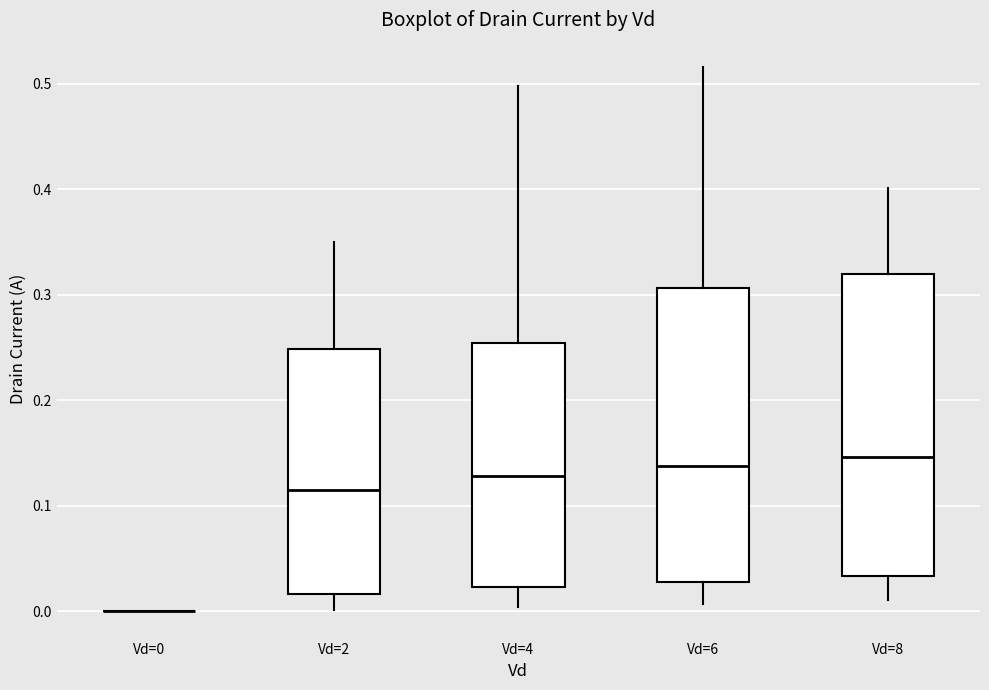

Reading left to right, transcribe this box plot: for each box, give where its median line is, the range the box spans, and where its two whiskers end, as read against the y-axis. The values are not printed on the chart, so give them approximately, as read against the axis.

Vd=0: box collapsed to a line at 0.00, whiskers 0.00 to 0.00
Vd=2: median 0.11, box 0.02 to 0.25, whiskers 0.00 to 0.35
Vd=4: median 0.13, box 0.02 to 0.25, whiskers 0.00 to 0.50
Vd=6: median 0.14, box 0.03 to 0.31, whiskers 0.01 to 0.52
Vd=8: median 0.15, box 0.03 to 0.32, whiskers 0.01 to 0.40